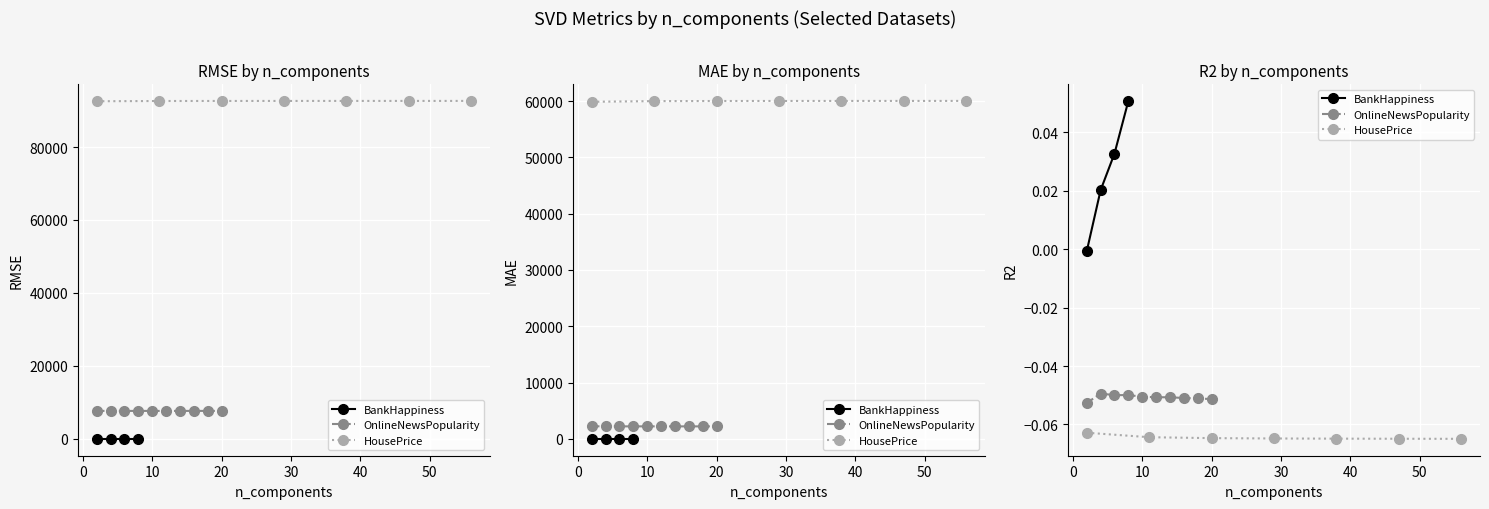

How many lines are shown in the chart?

3